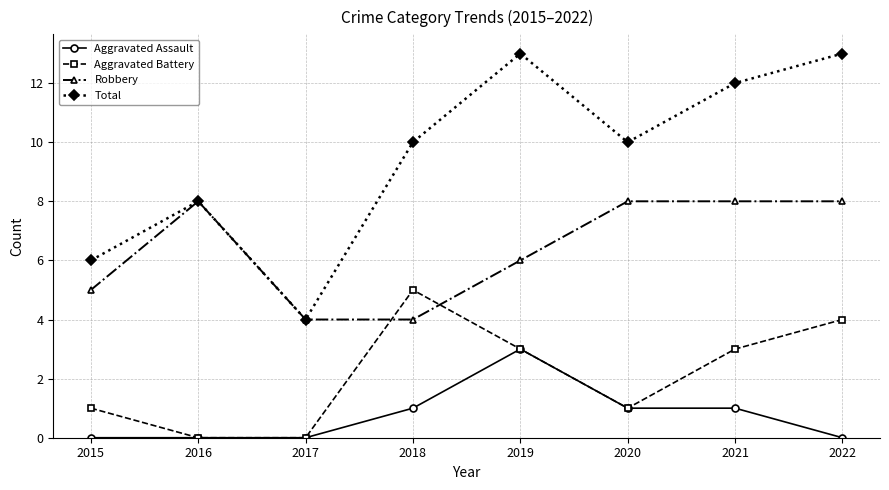

How many interior local valleys does the Total series have?

2